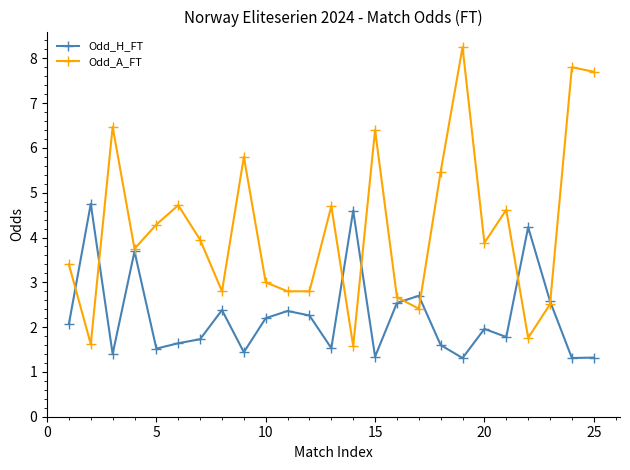

What is the difference between the maximum and minimum values in the Odd_H_FT series?

3.4